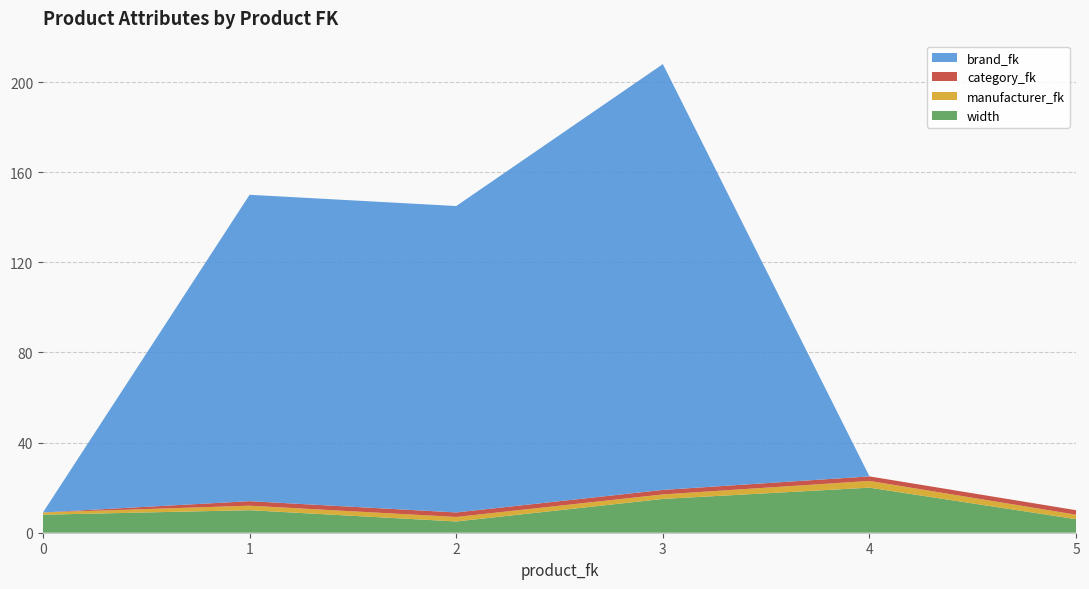

Reading left to right, extract all data points from this chart.

width: 8	10	5	15	20	6
manufacturer_fk: 1	2	2	2	3	2
category_fk: 0	2	2	2	2	2
brand_fk: 0	136	136	189	0	0